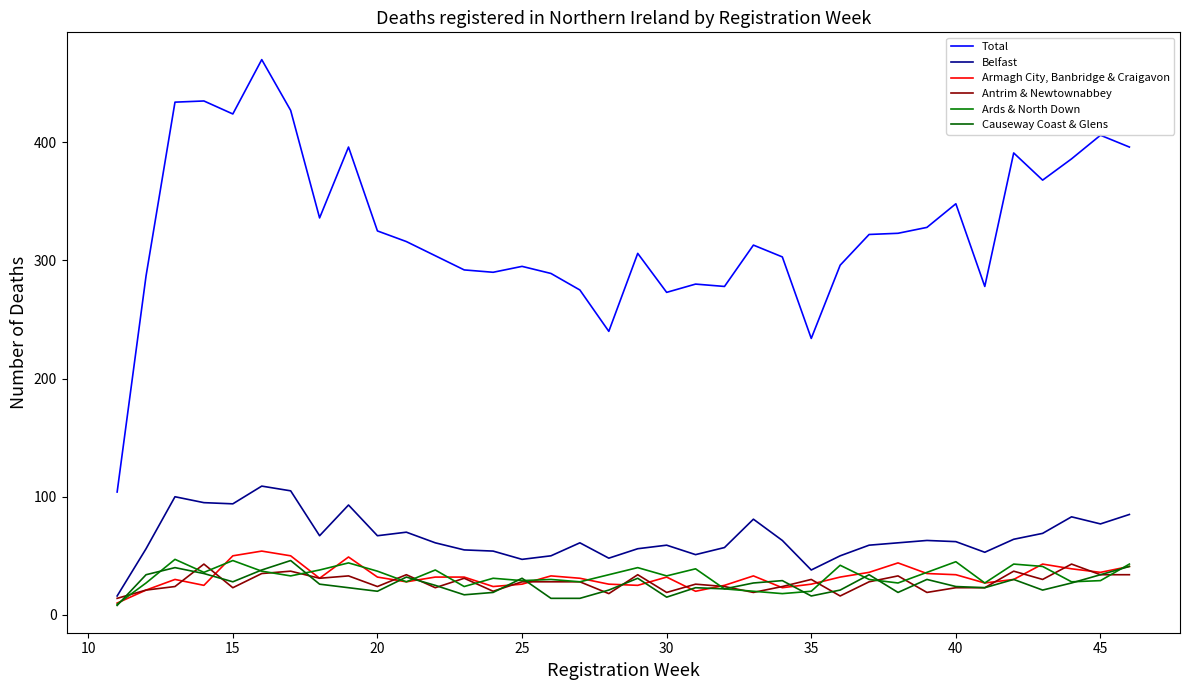

What is the maximum value shown in the chart?

470